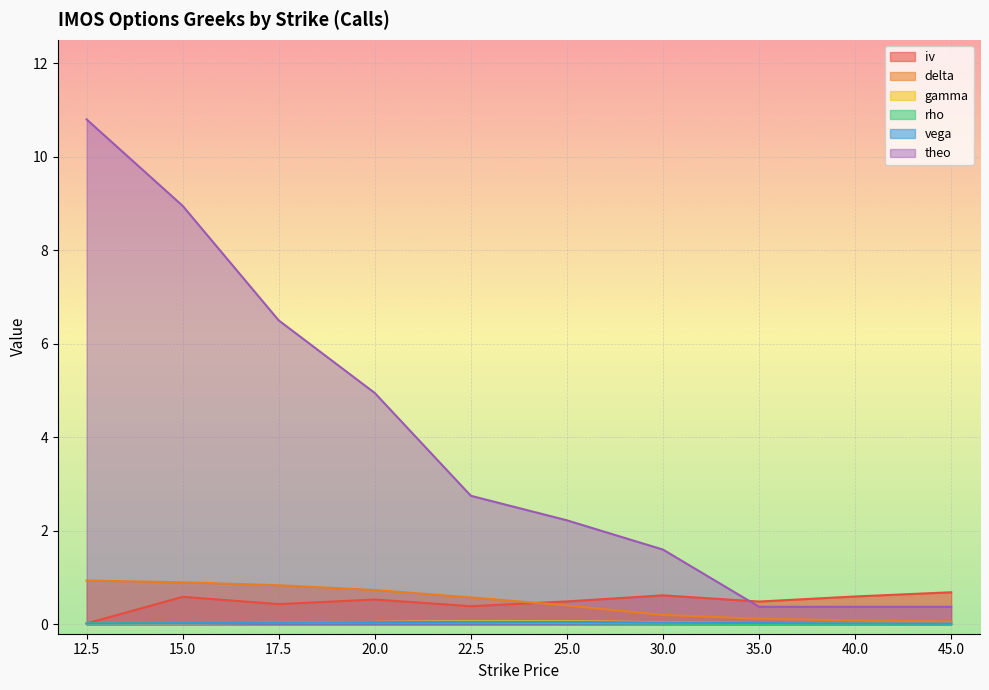

What are all the series names shown in the legend?

iv, delta, gamma, rho, vega, theo